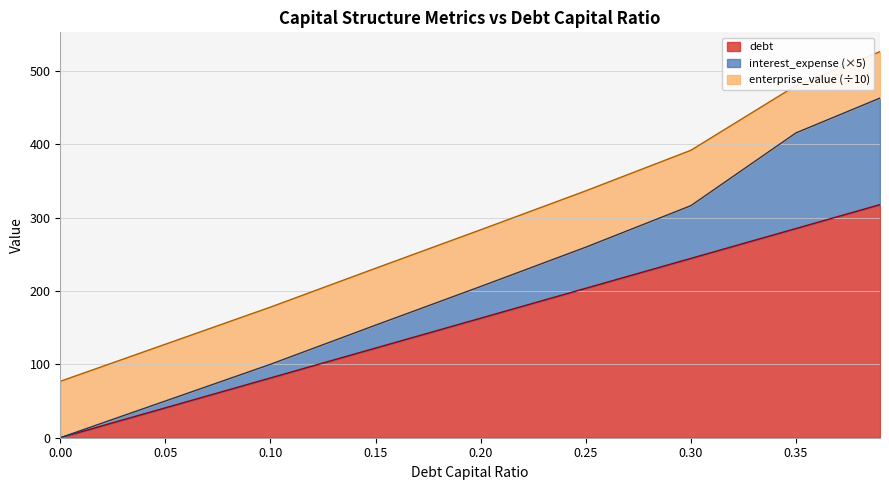

Which series has the largest total across all categories?

debt